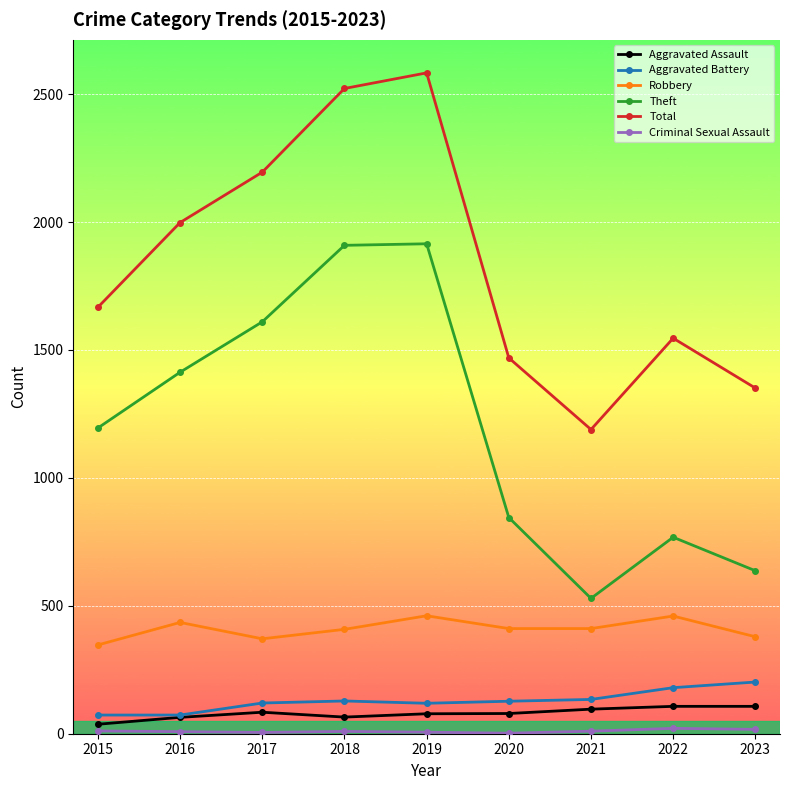

What is the spread (max minus min) of values at 2020?

1467